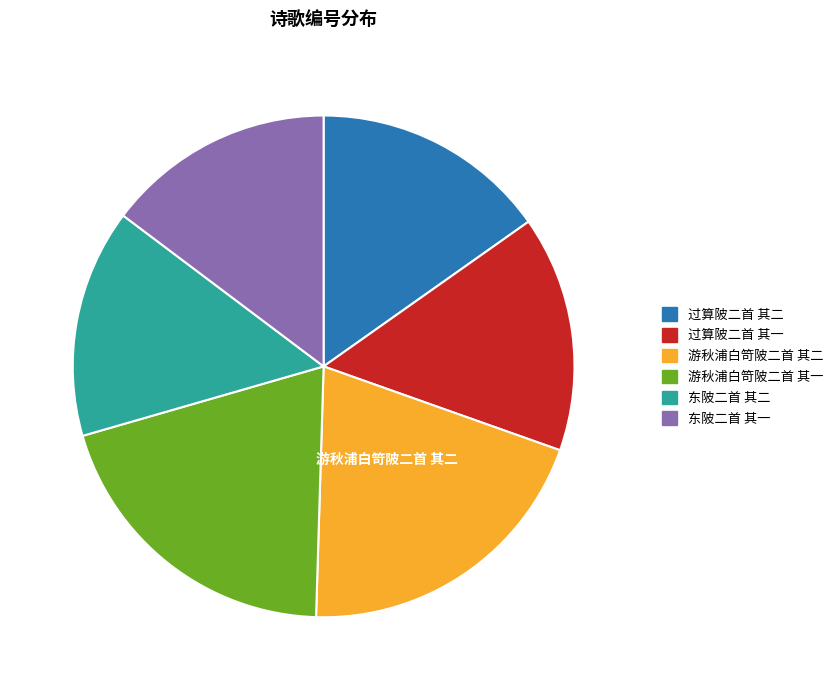

True or false: 过算陂二首 其一 accounts for 22% of the total.

False